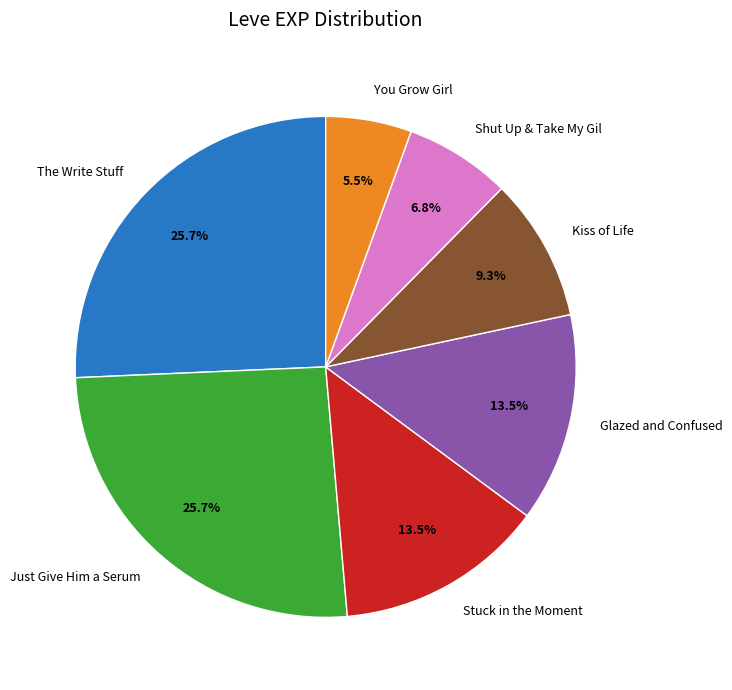

Does Shut Up & Take My Gil account for over 50% of the chart?

No